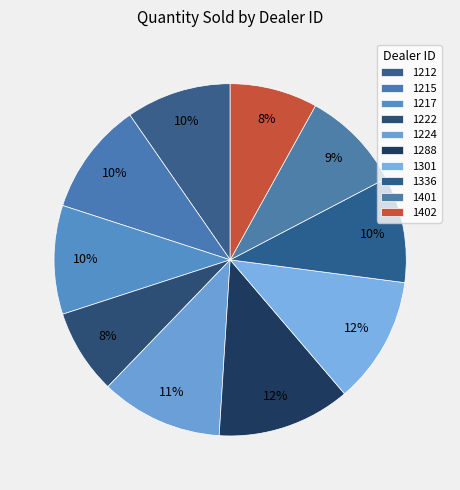

Which category has the smallest portion of the pie?

1222